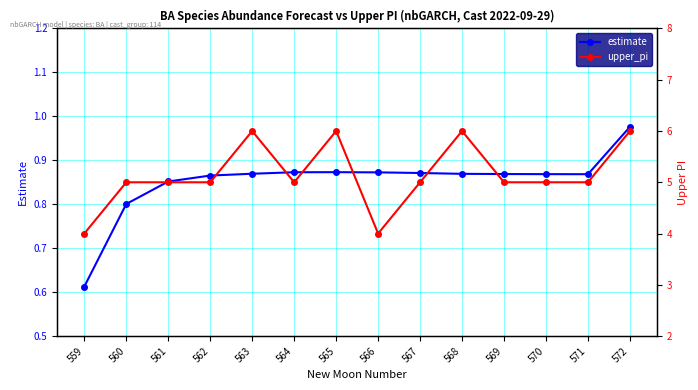

How many lines are shown in the chart?

2